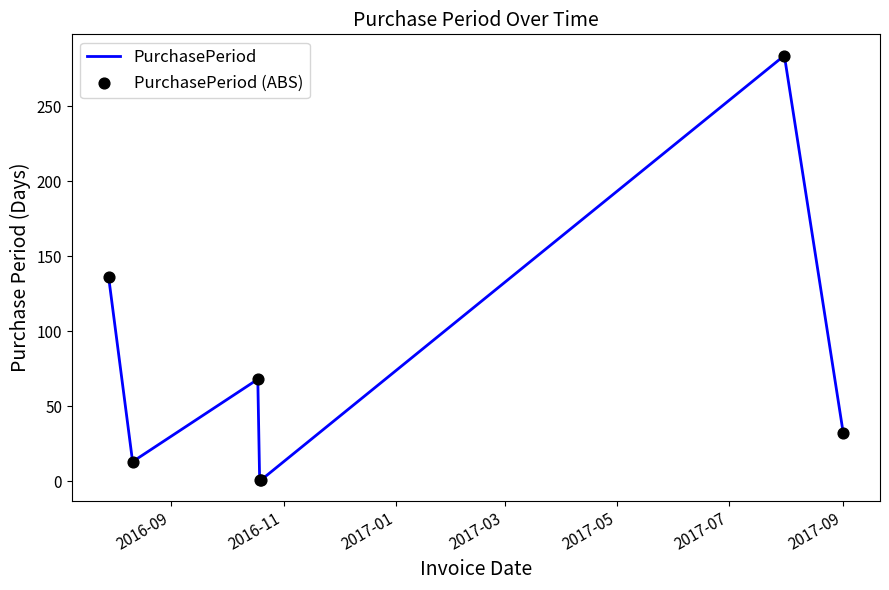

What is the difference between the maximum and minimum values?

283